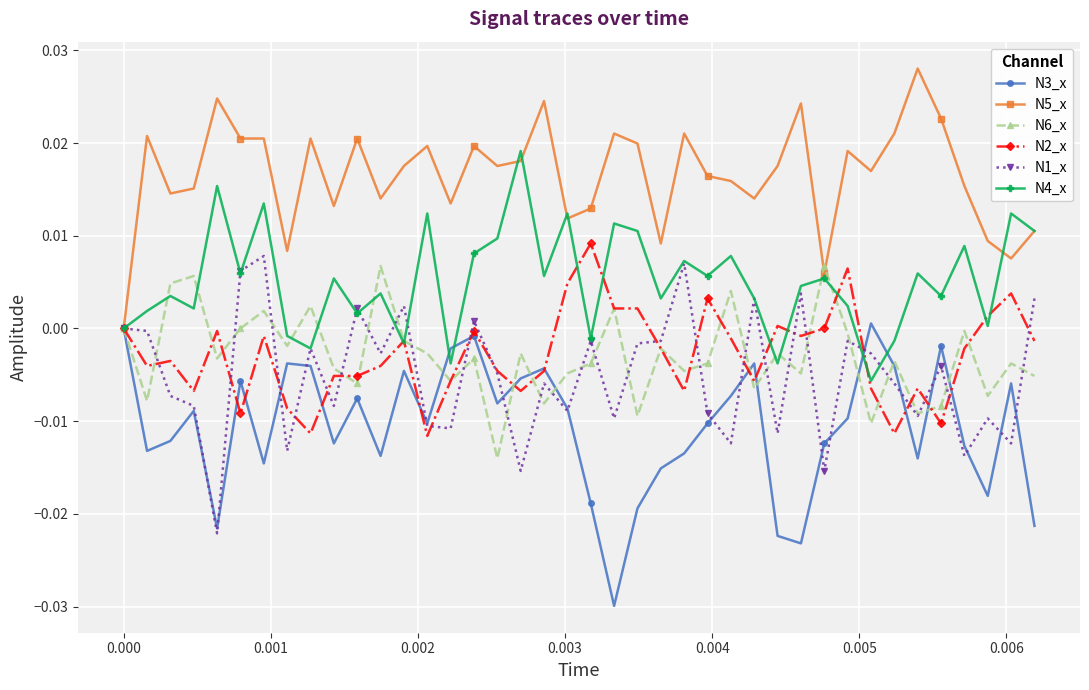

True or false: N5_x has more than 1 interior local peaks.

True